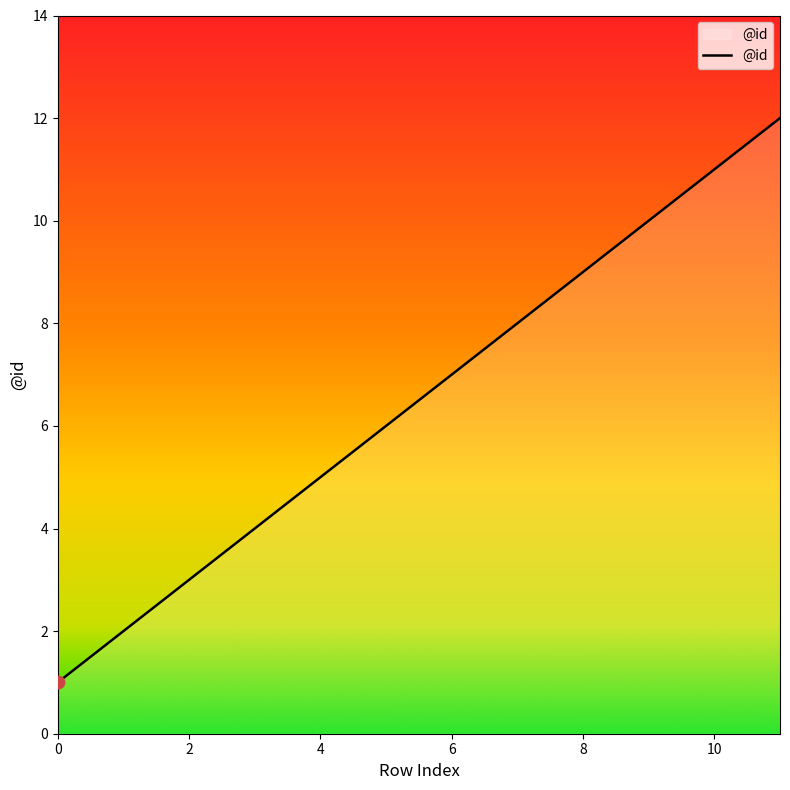

What is the greatest value displayed?

12